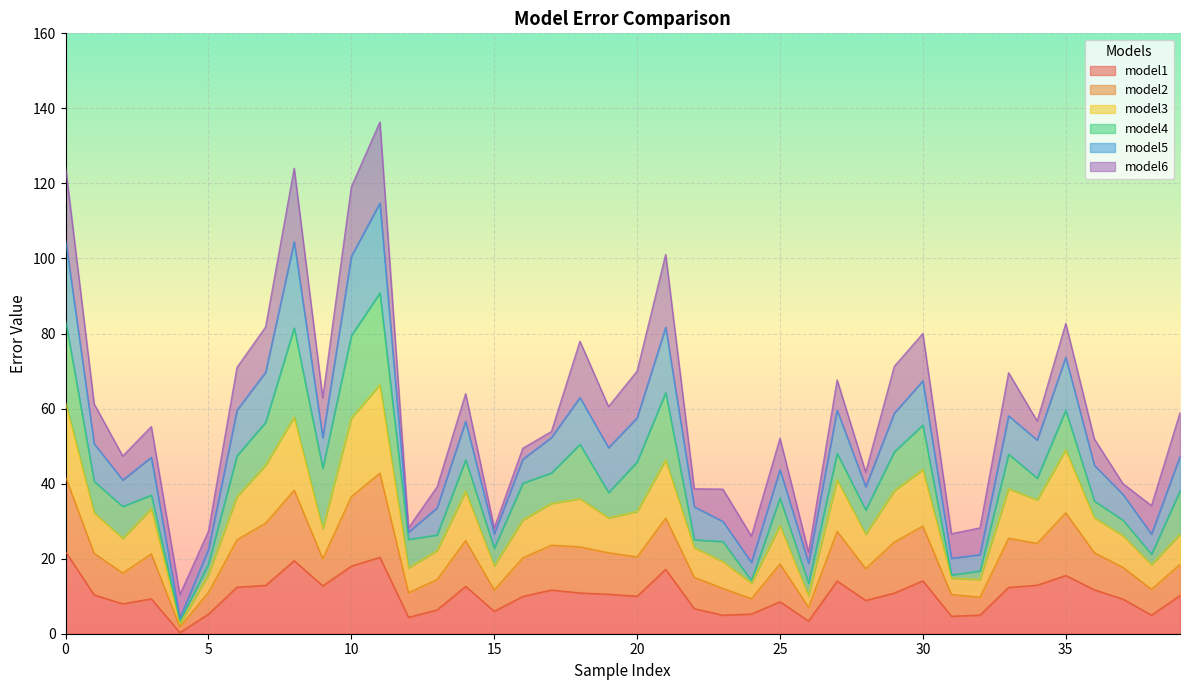

List the labels in order of model1 value, largest first.

0, 11, 8, 10, 21, 35, 30, 27, 34, 7, 9, 14, 6, 33, 36, 17, 18, 29, 19, 1, 39, 20, 16, 3, 37, 28, 25, 2, 22, 13, 15, 24, 5, 32, 38, 23, 31, 12, 26, 4